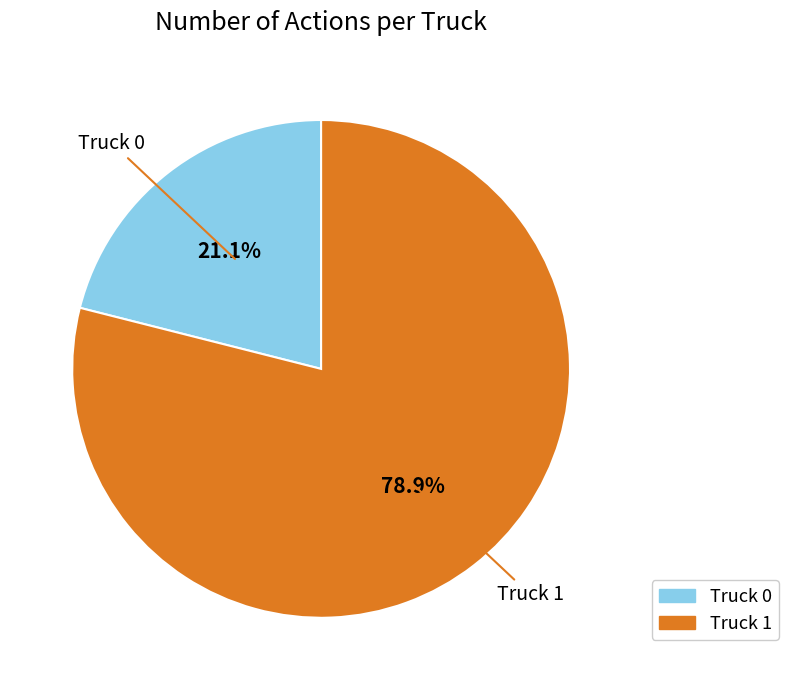

To the nearest percent, what percentage of the pie is Truck 1?

79%